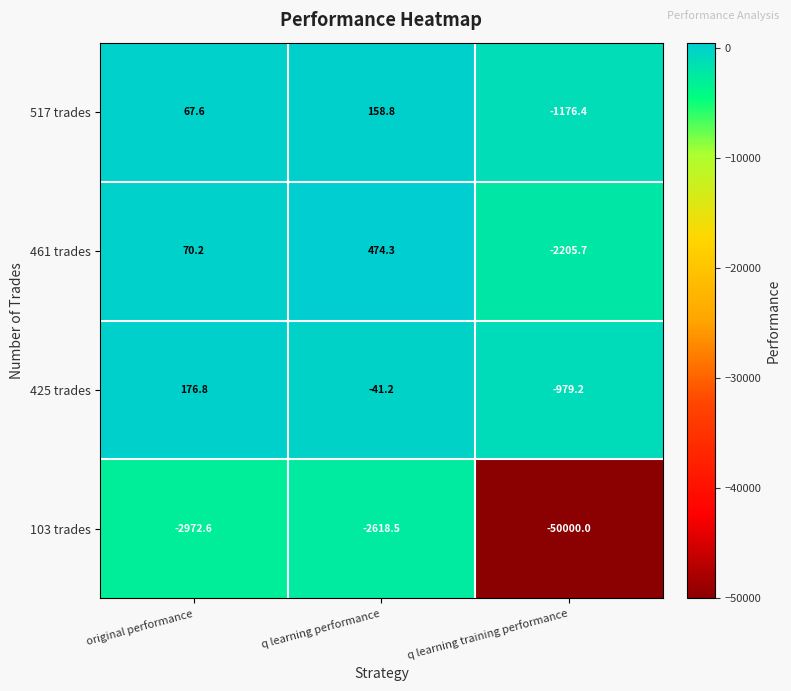

The value of 425 trades at q learning training performance is -979.2. True or false?

True